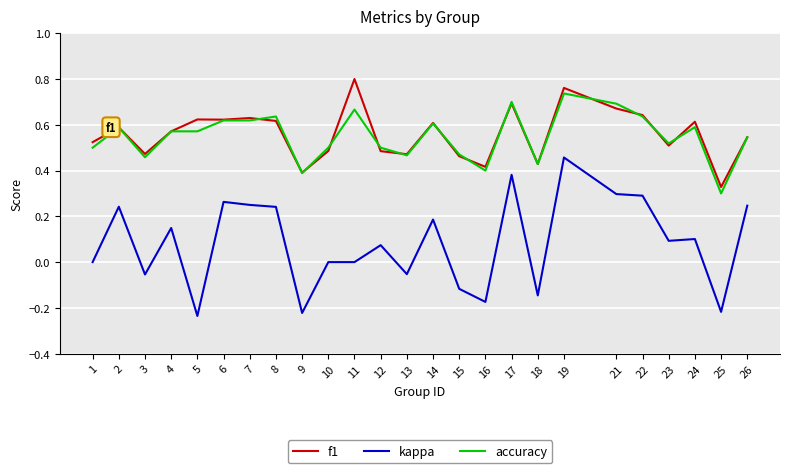

What are all the series names shown in the legend?

f1, kappa, accuracy